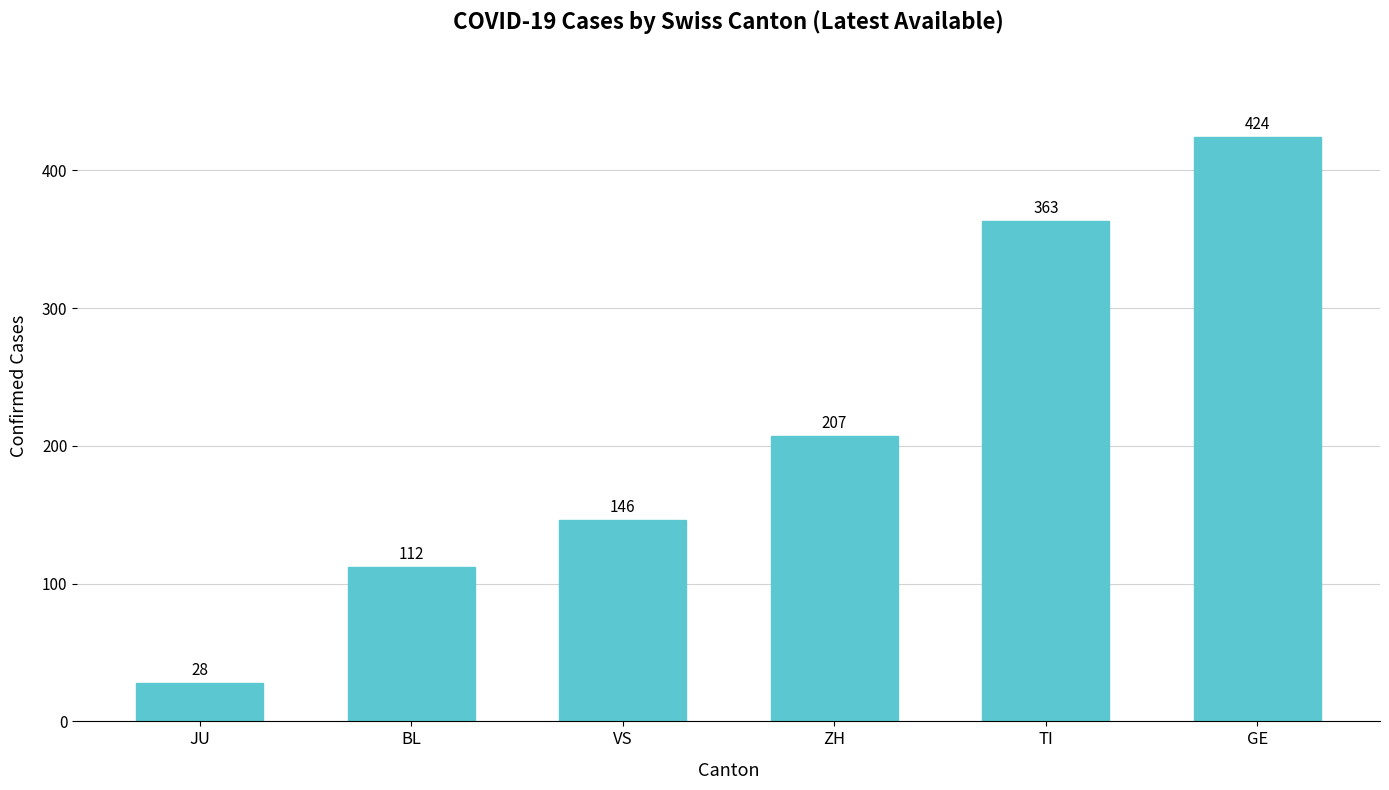

What is the smallest value displayed?

28